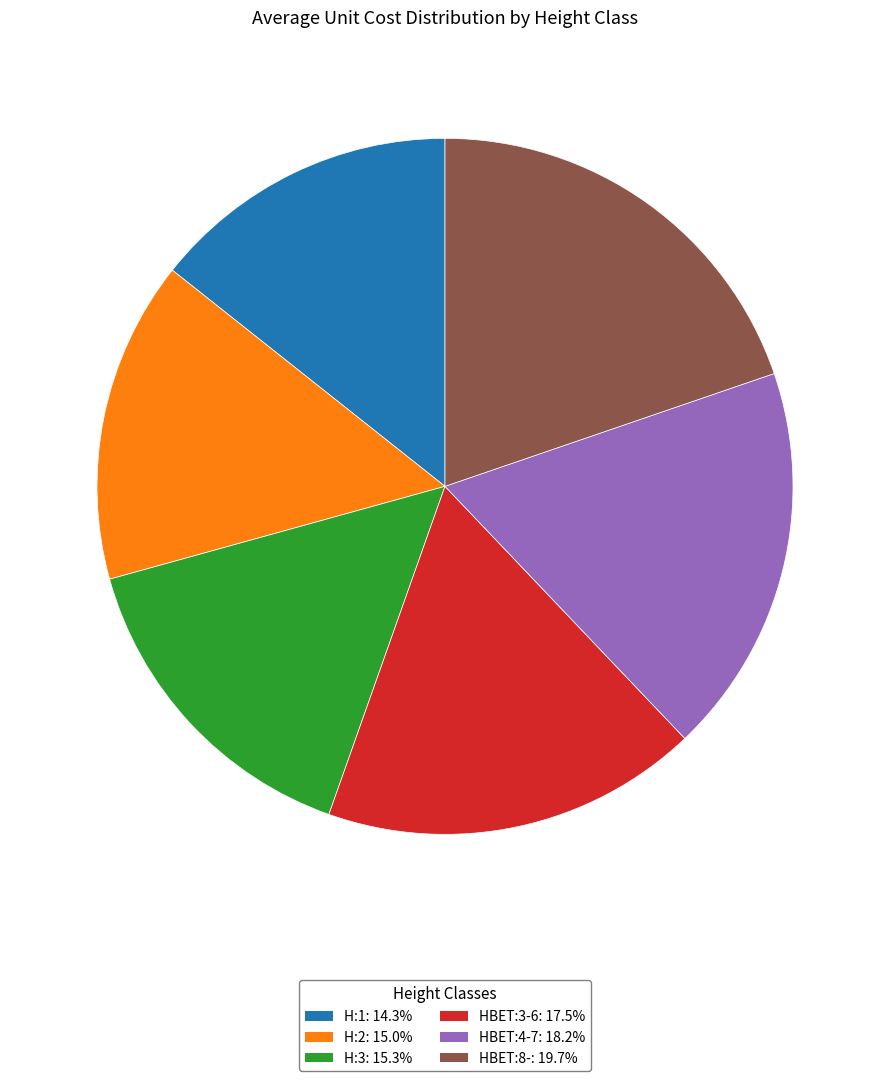

Is the sum of H:3: 15.3% and HBET:8-: 19.7% greater than half?

No